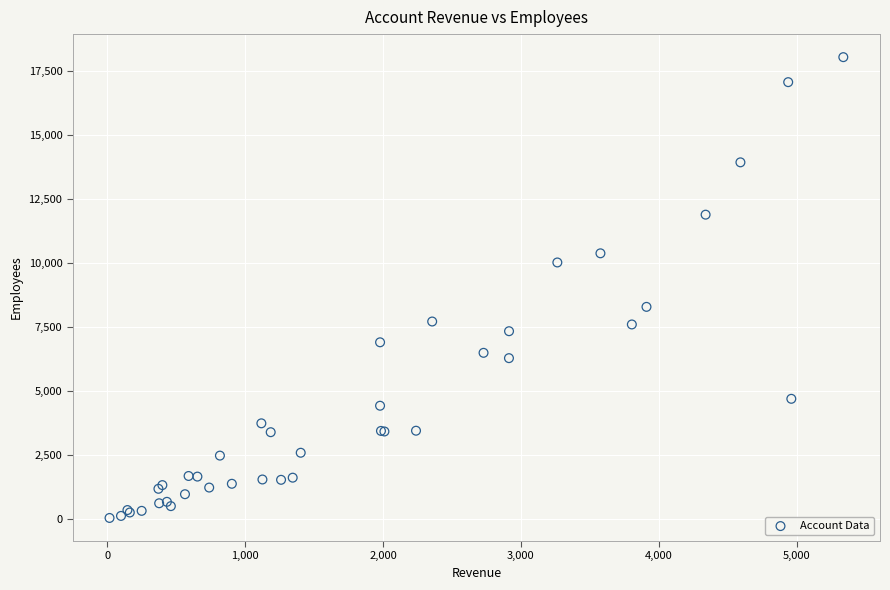

What Y value in the scatter plot is closest to 9039?

8284